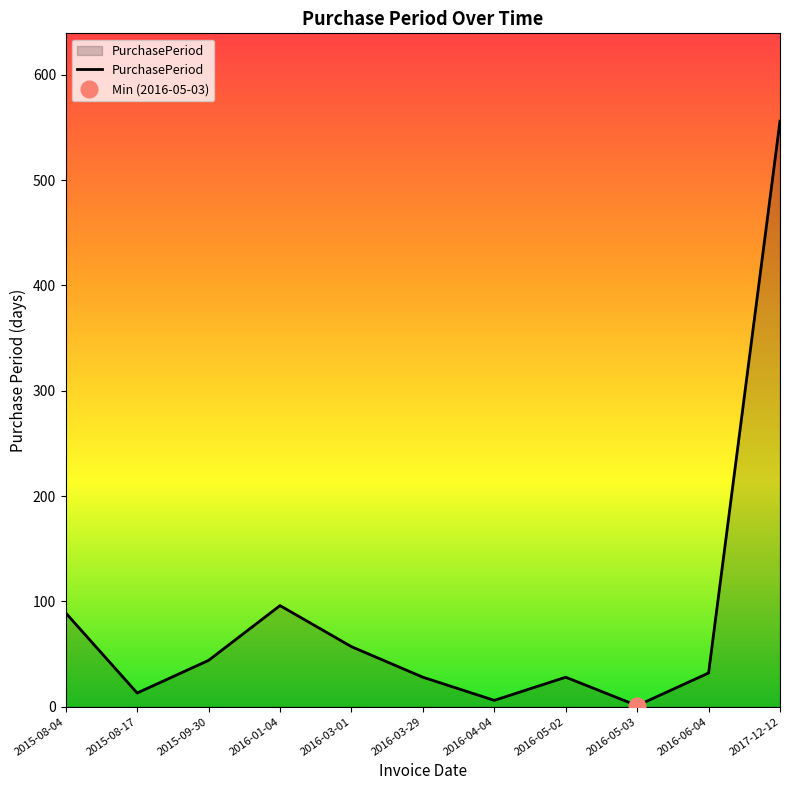

Reading left to right, list all the values displayed in this chart.

89	13	44	96	57	28	6	28	1	32	556